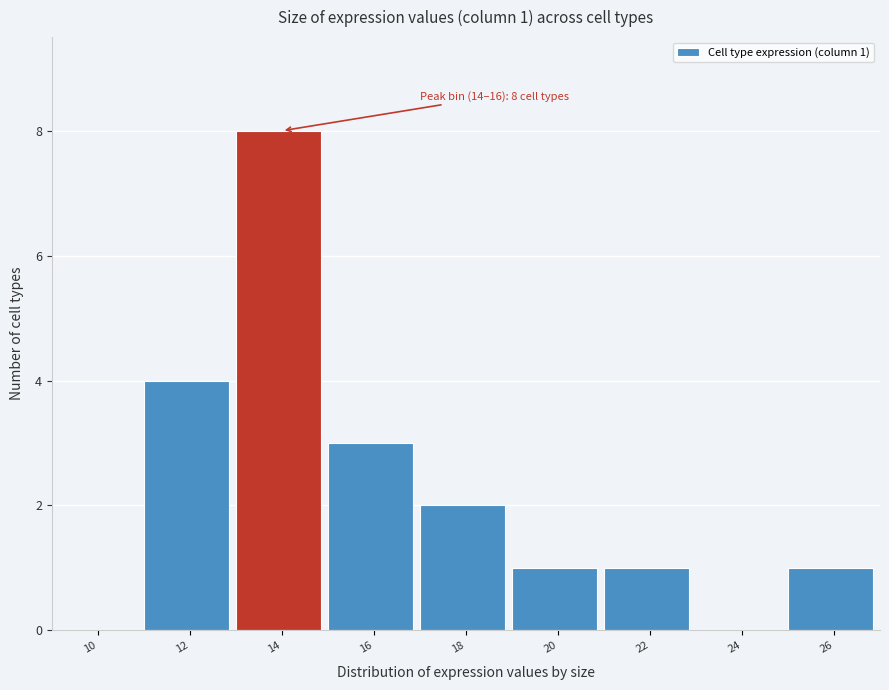

Reading right to left, what are all the values shown in this chart?

26=1	24=0	22=1	20=1	18=2	16=3	14=8	12=4	10=0